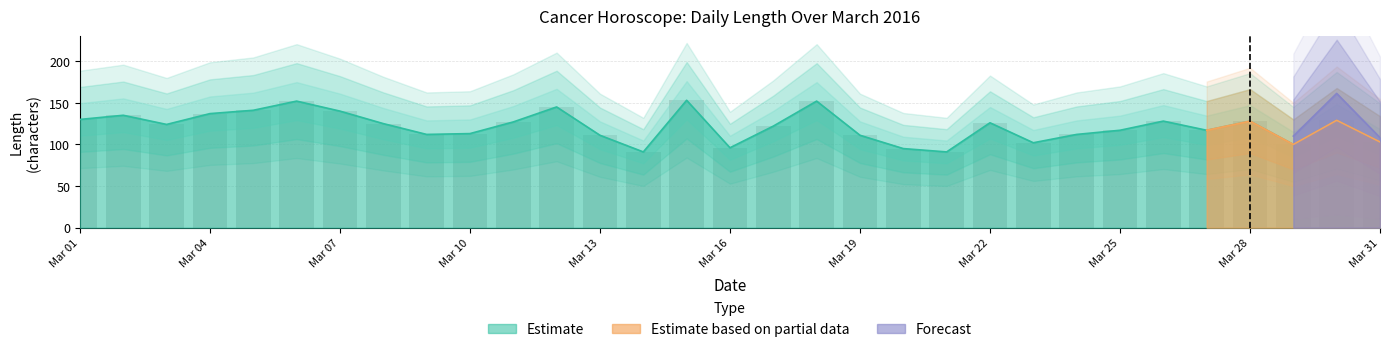

Between Mar 10 and Mar 07, which is larger?

Mar 07